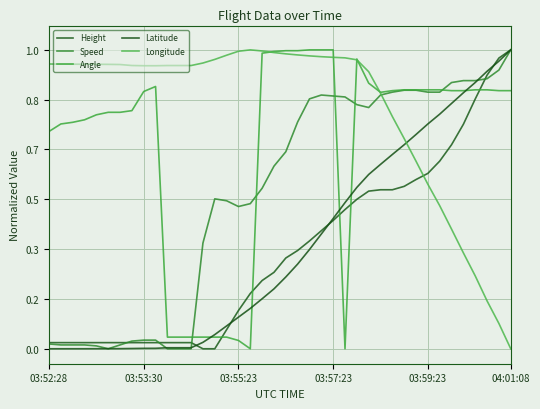

Does the chart have visible grid lines?

Yes